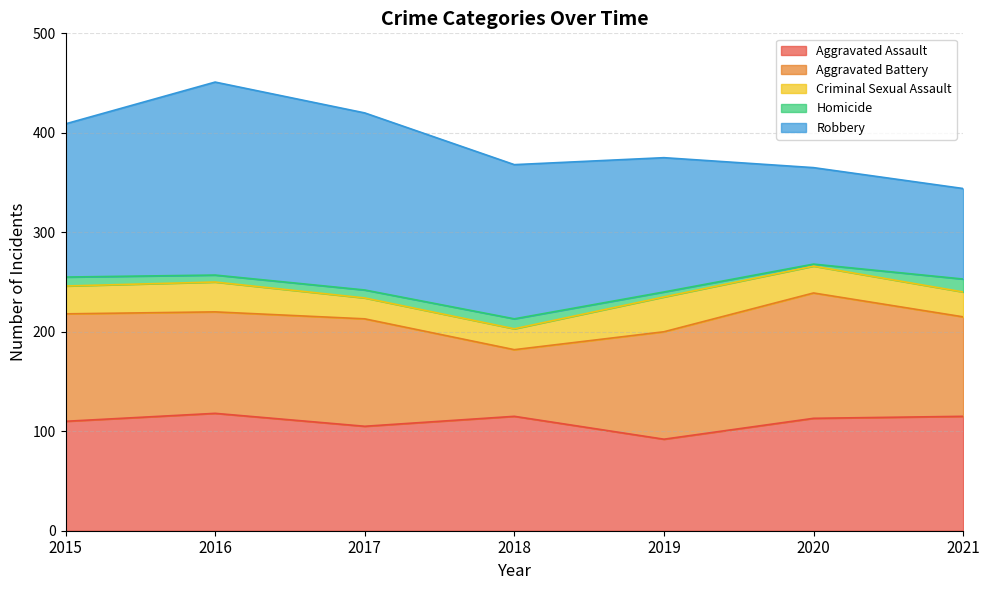

What is the approximate value of Aggravated Assault at 2015?

110